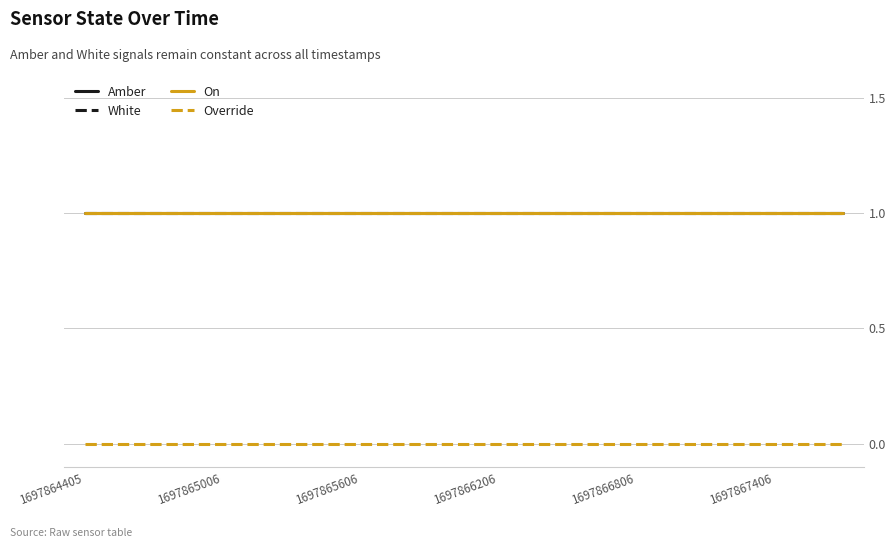

Does the chart have visible grid lines?

Yes